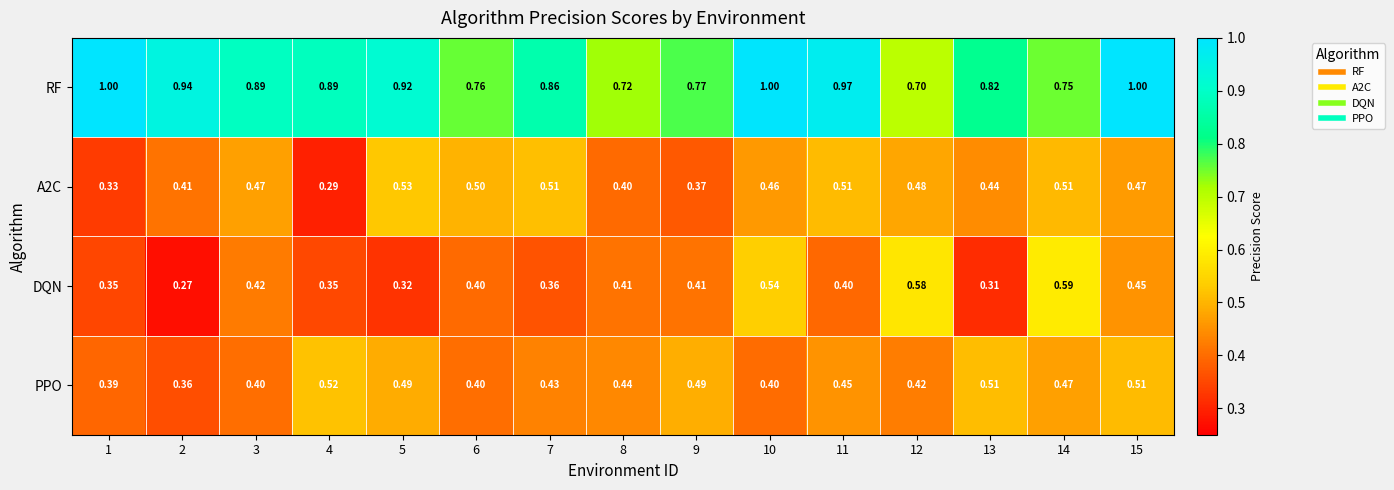

Which series changed the most between 10 and 15?

PPO